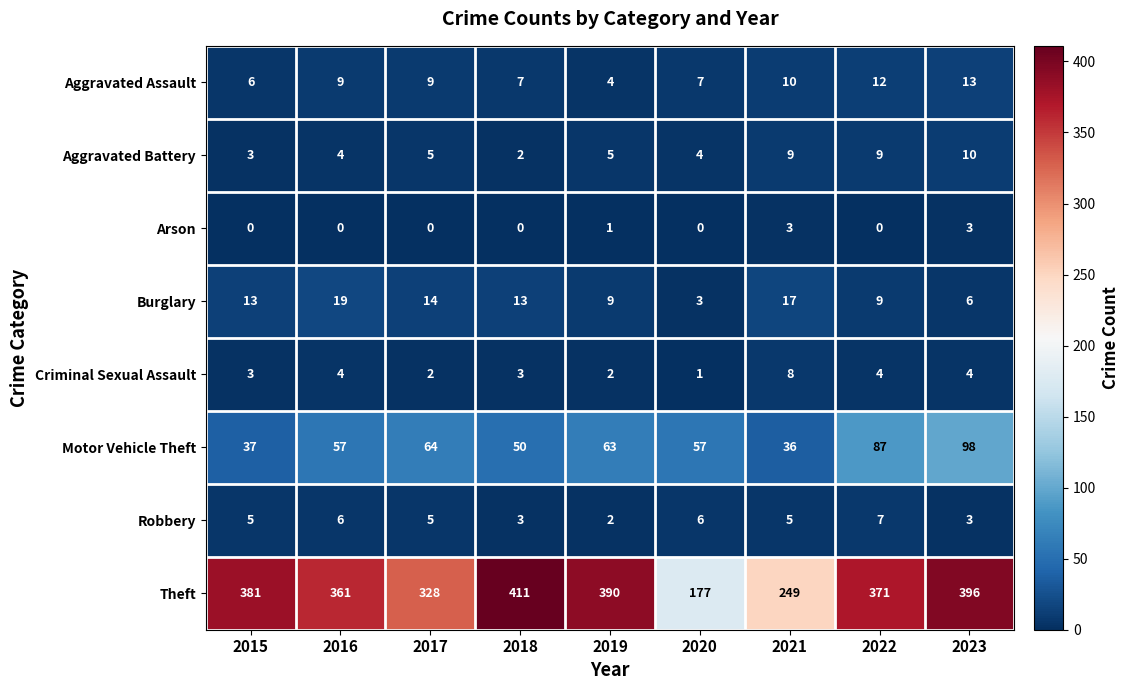

Is it true that Aggravated Battery equals 5 at 2019?

True